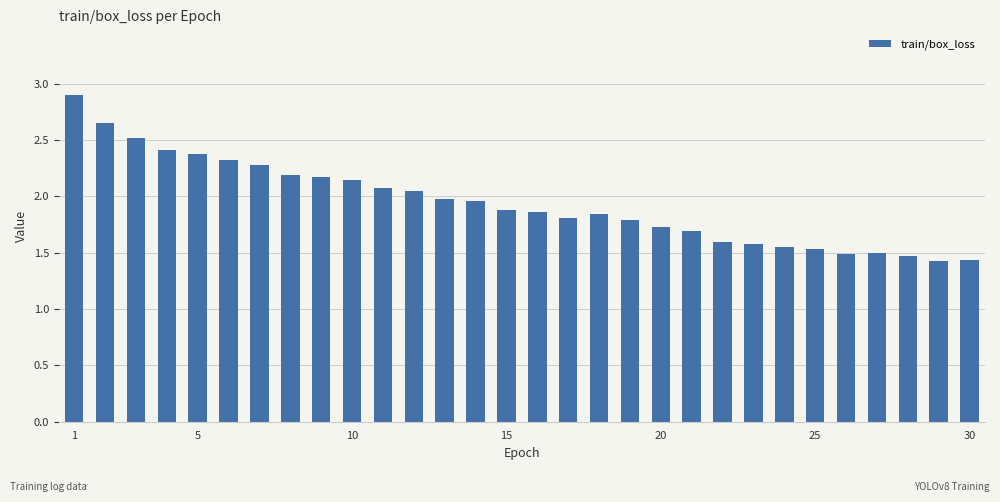

Does the chart contain any negative values?

No